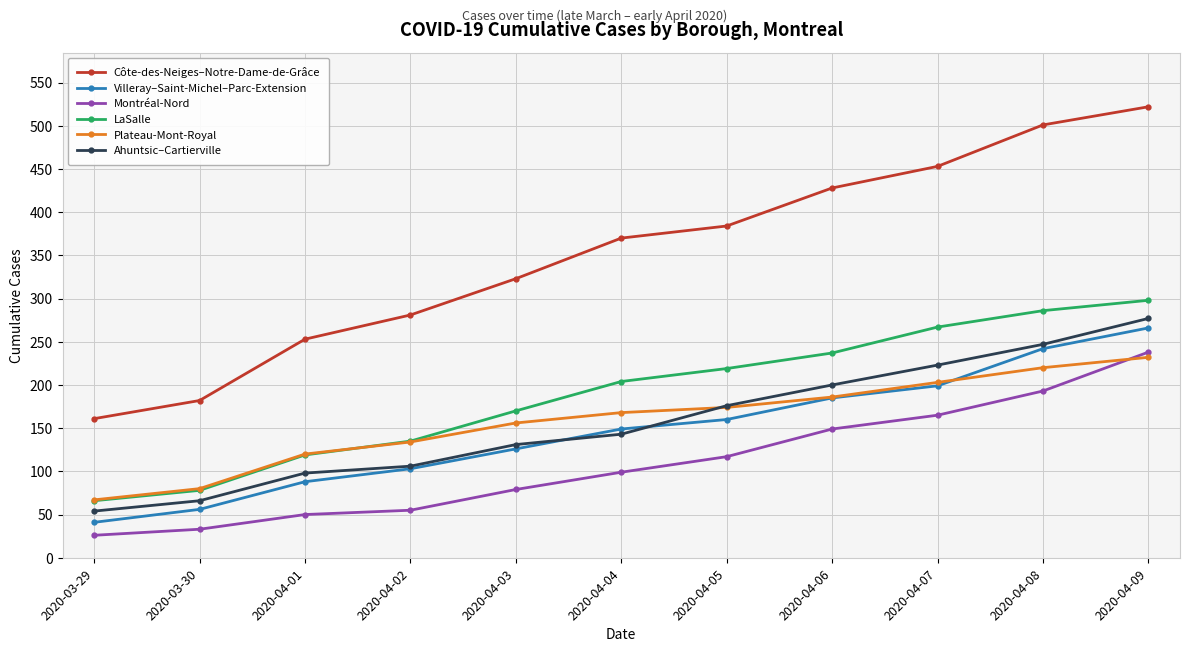

What is the total value across all series at 2020-04-03?

985